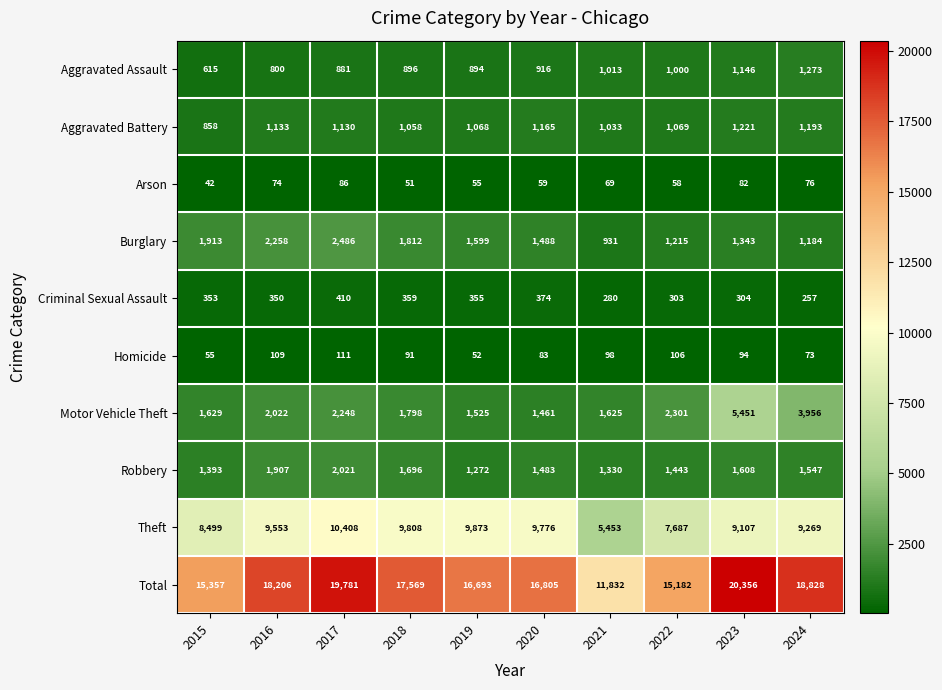

What is the difference between the maximum and second lowest values in the Arson series?

35